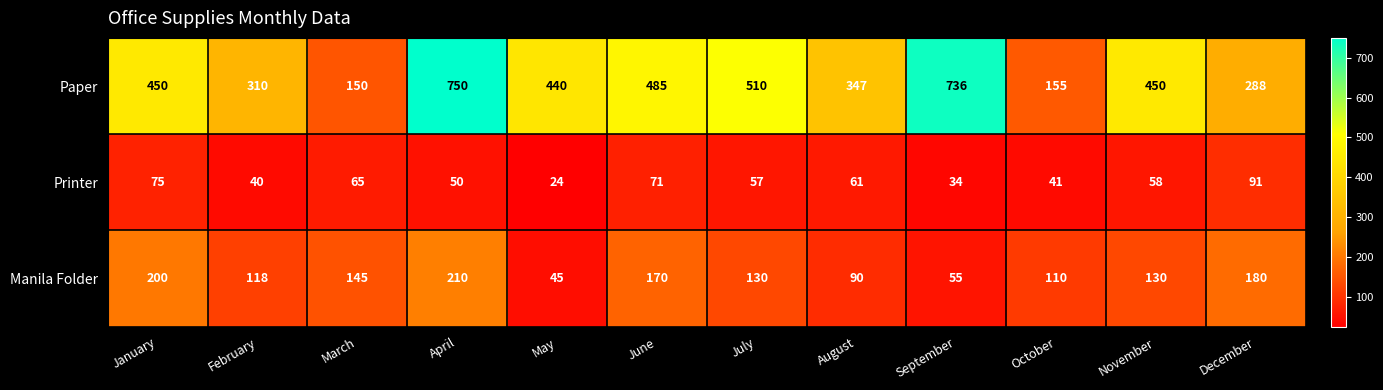

Which series has the largest range (max minus min)?

Paper